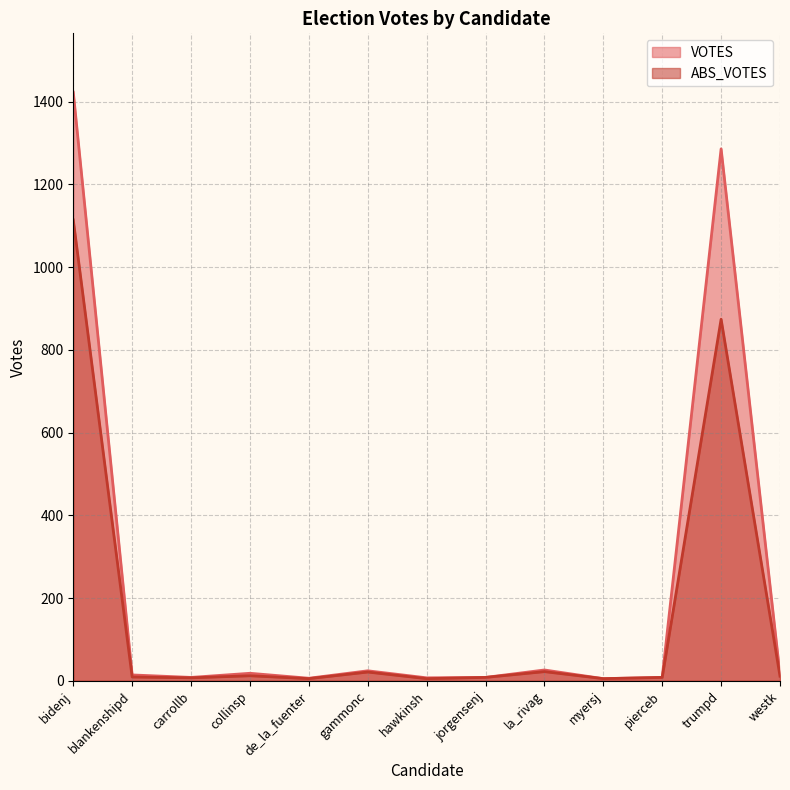

Which has a higher value, carrollb or pierceb?

carrollb